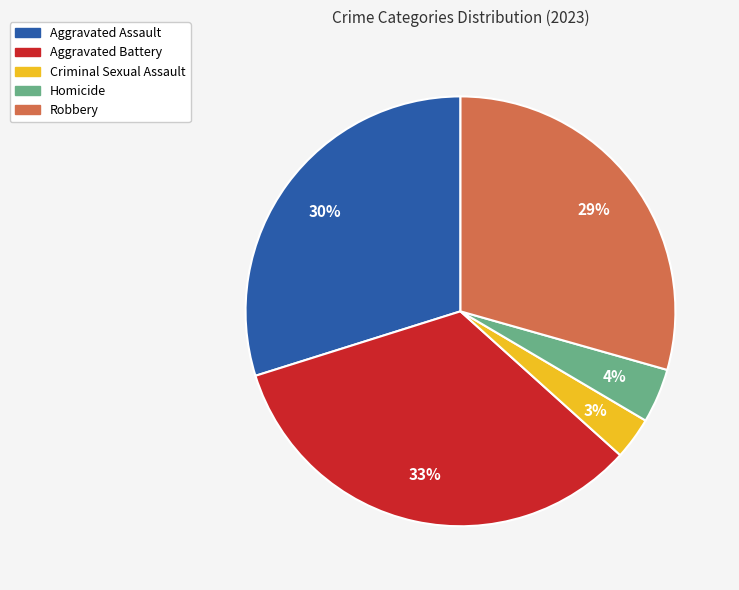

What percentage is the Aggravated Battery slice, to the nearest percent?

33%